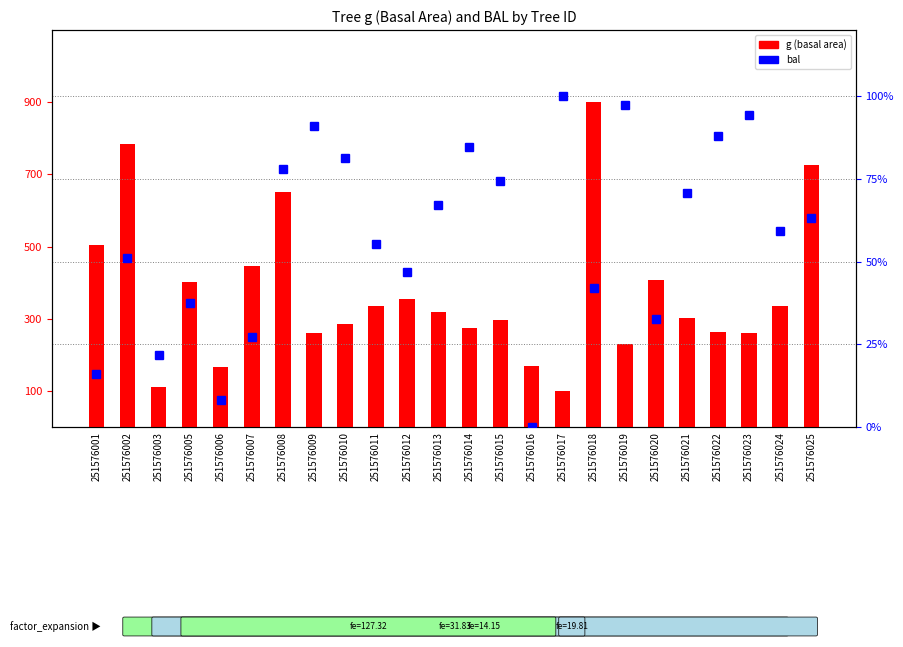

Which series has the largest range (max minus min)?

g (basal area)